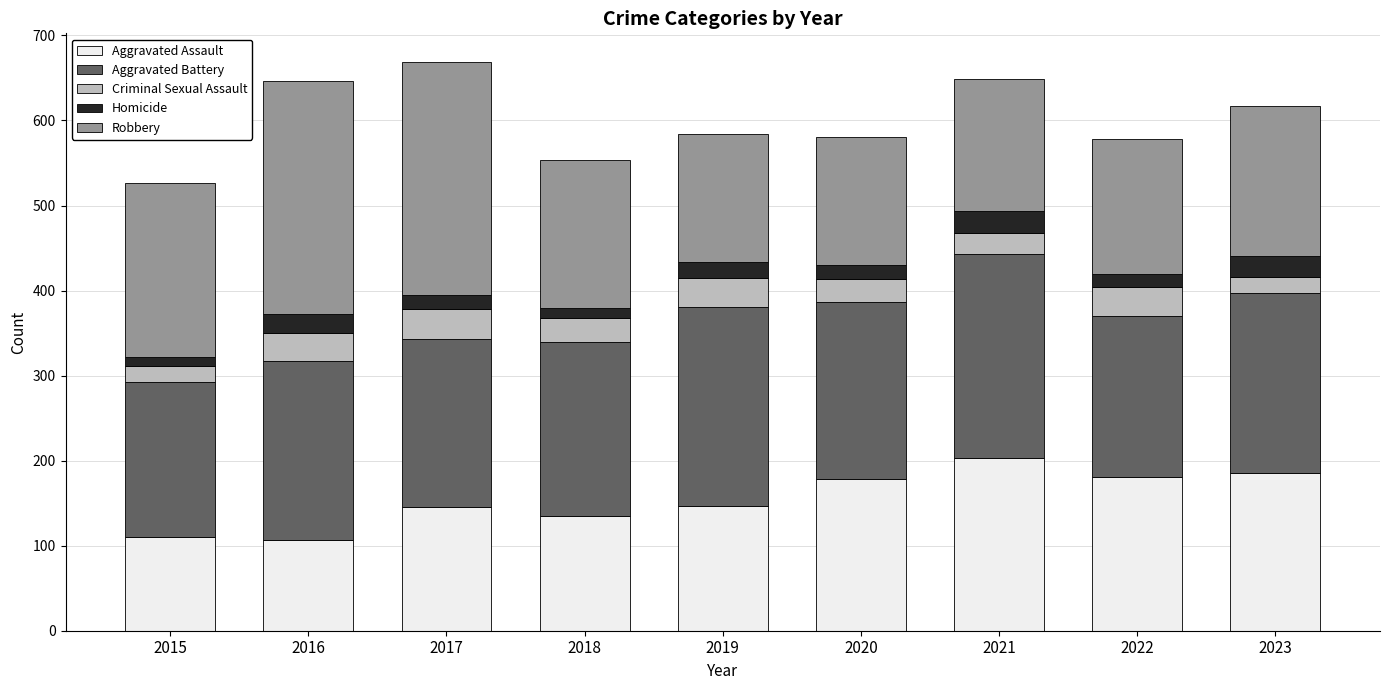

What is the difference between the Aggravated Assault values at 2021 and 2016?

96